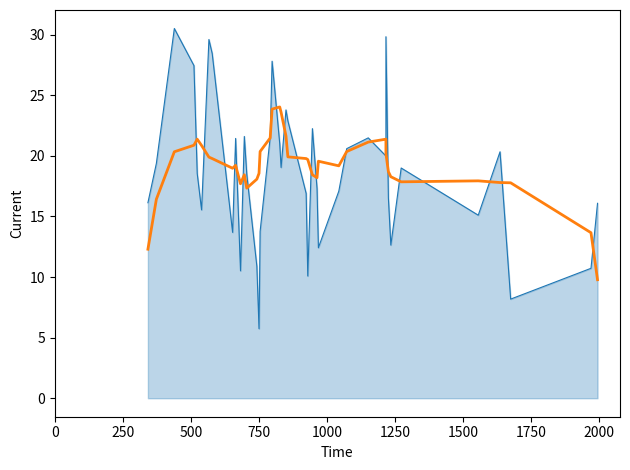

Count the number of data series in this chart.

2